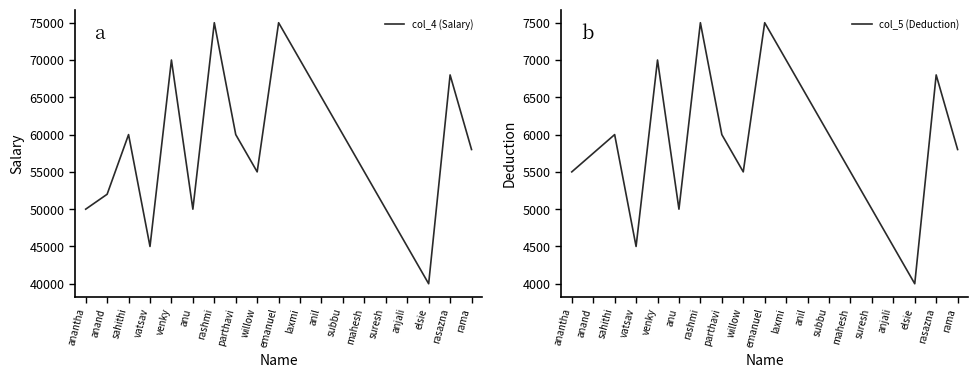

Reading right to left, extract all data points from this chart.

col_4 (Salary): rama=58000	rasazna=68000	elsie=40000	anjali=45000	suresh=50000	mahesh=55000	subbu=60000	anil=65000	laxmi=70000	emanuel=75000	willow=55000	parthavi=60000	rashmi=75000	anu=50000	venky=70000	vatsav=45000	sahithi=60000	anand=52000	anantha=50000
col_5 (Deduction): rama=5800	rasazna=6800	elsie=4000	anjali=4500	suresh=5000	mahesh=5500	subbu=6000	anil=6500	laxmi=7000	emanuel=7500	willow=5500	parthavi=6000	rashmi=7500	anu=5000	venky=7000	vatsav=4500	sahithi=6000	anand=5750	anantha=5500